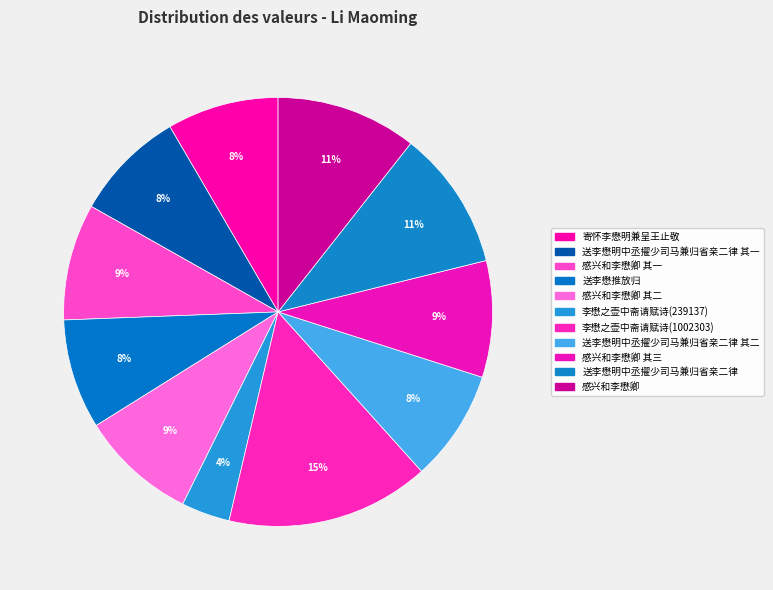

Which category has the biggest portion of the pie?

李懋之壶中斋请赋诗(1002303)